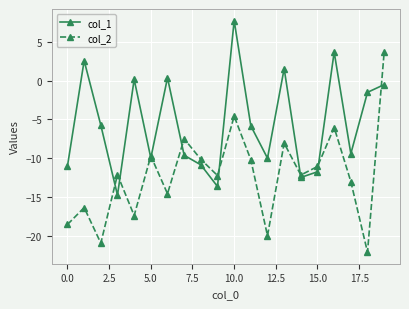

What are all the series names shown in the legend?

col_1, col_2